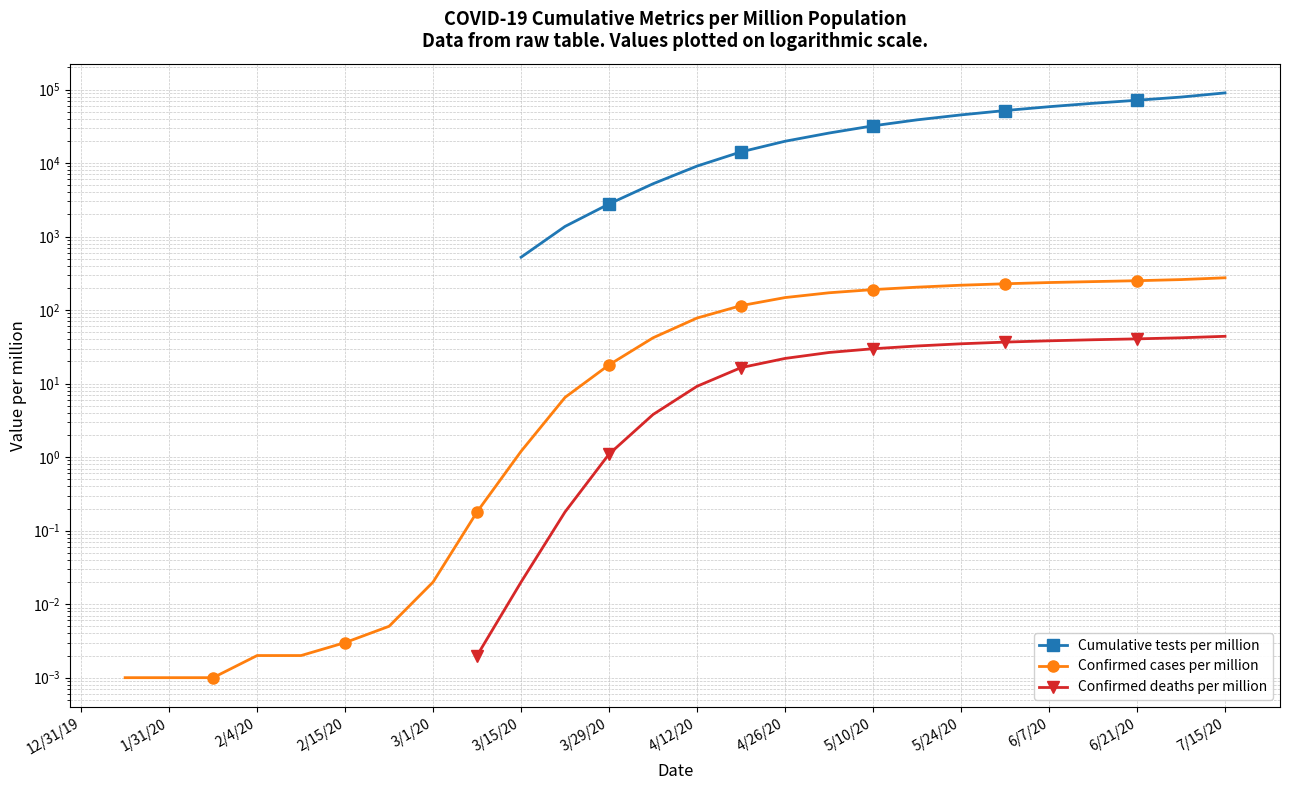

True or false: Cumulative tests per million and Confirmed cases per million intersect in this chart.

False